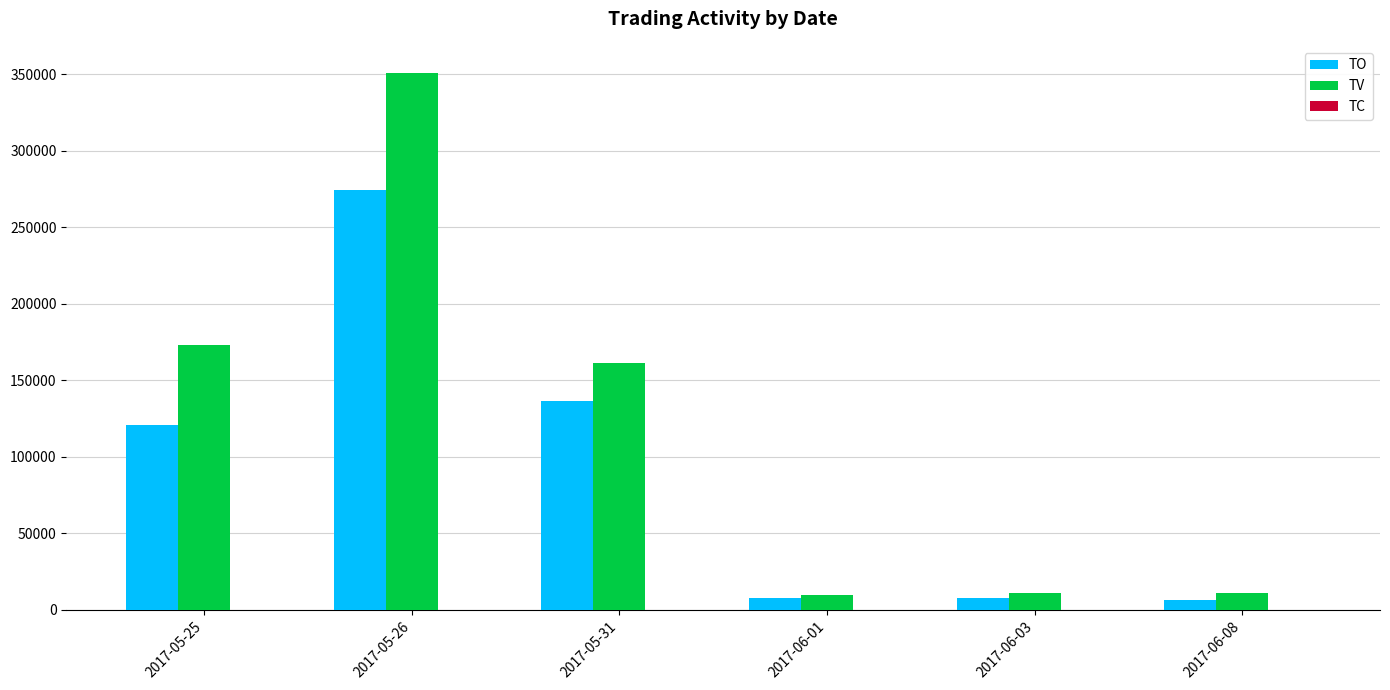

What is the highest value of the TV series?

351000